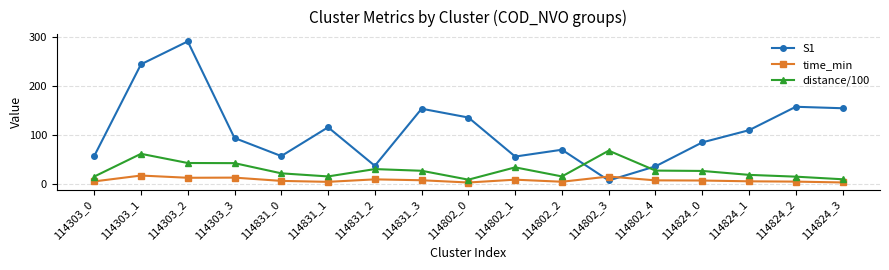

What is the average value of the time_min series?

7.8